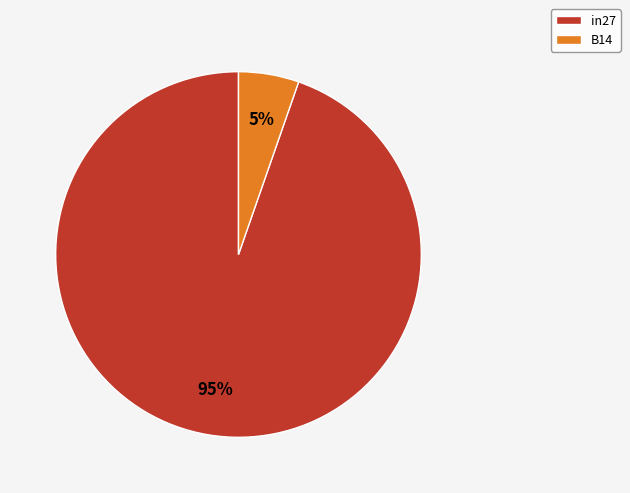

Count the number of slices in the pie.

2